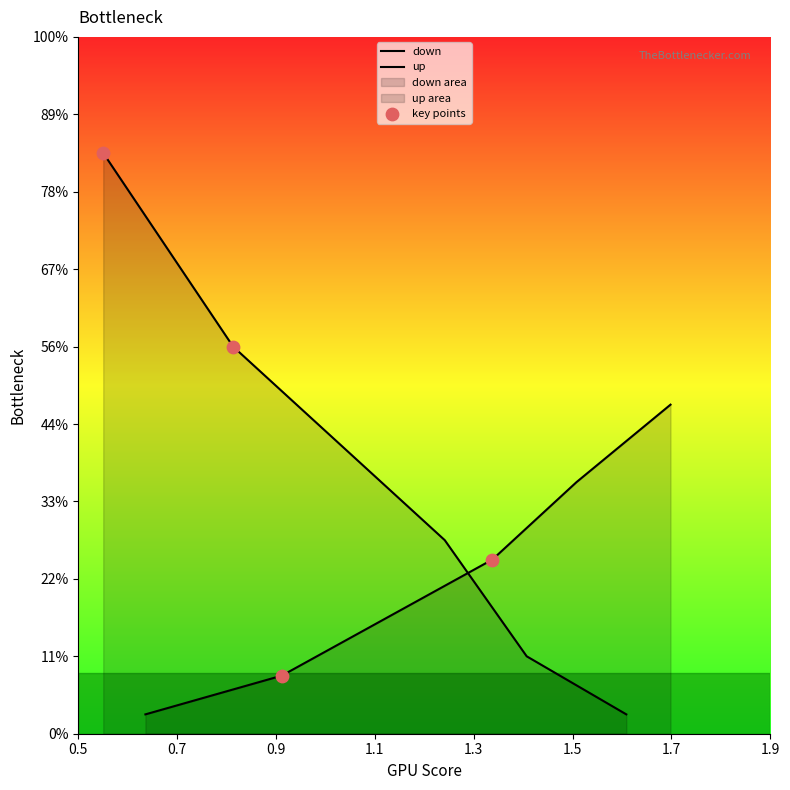

At how many categories does at least one series exceed 0?

5